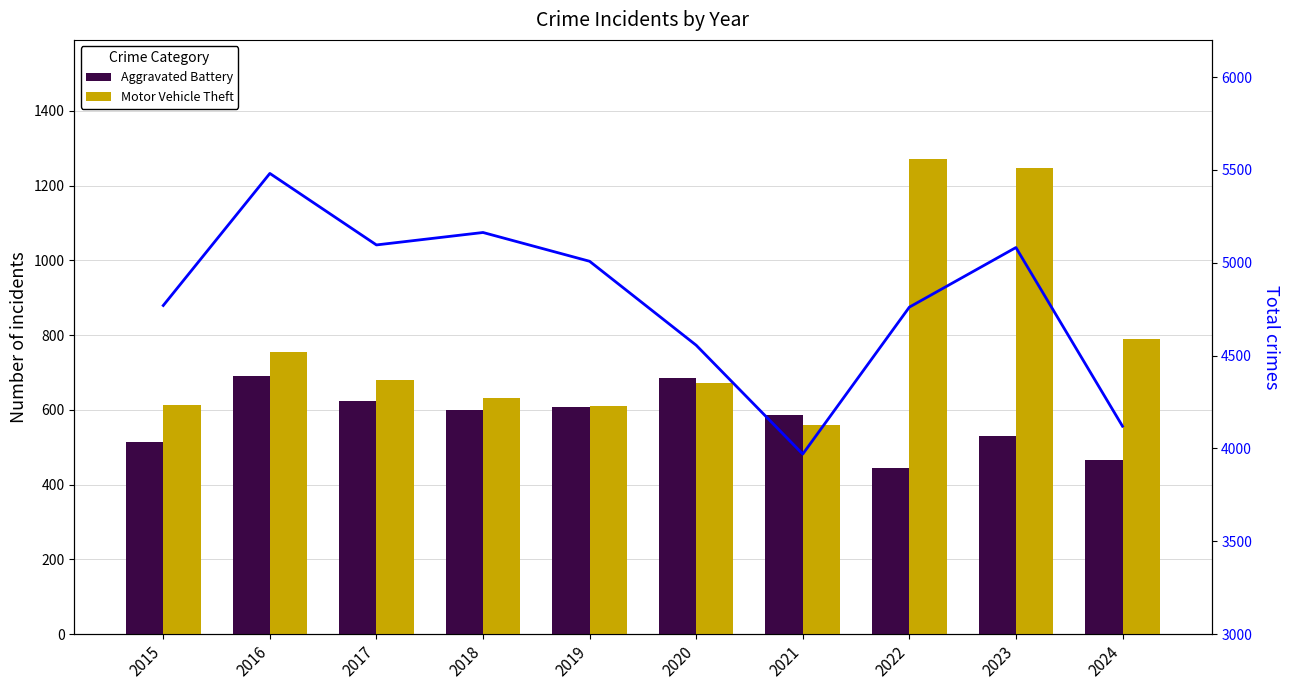

Reading right to left, extract all data points from this chart.

Aggravated Battery: 2024=467	2023=530	2022=446	2021=587	2020=686	2019=608	2018=600	2017=623	2016=691	2015=515
Motor Vehicle Theft: 2024=791	2023=1246	2022=1272	2021=560	2020=673	2019=611	2018=631	2017=680	2016=756	2015=614
Total: 2024=4120	2023=5082	2022=4761	2021=3970	2020=4556	2019=5008	2018=5163	2017=5096	2016=5481	2015=4770